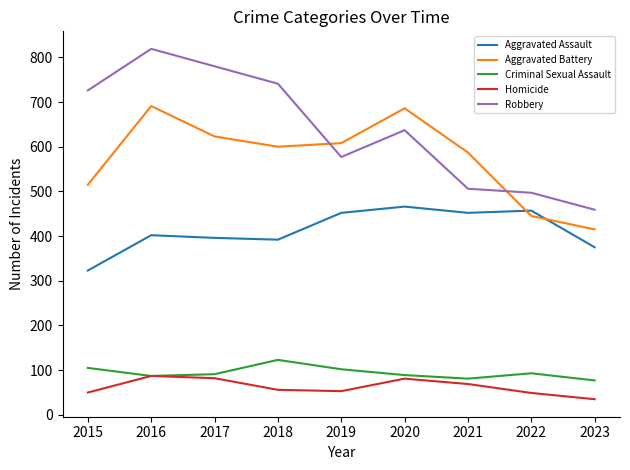

Where does the Aggravated Battery series first go above 600?

2016